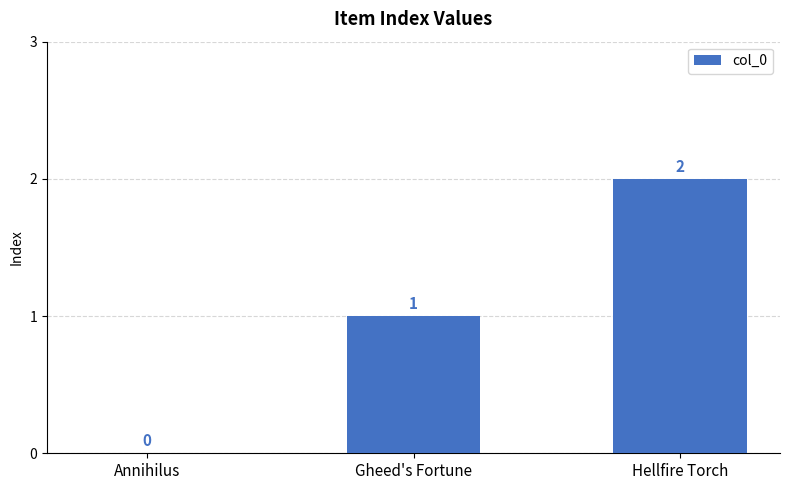

Between Gheed's Fortune and Annihilus, which is larger?

Gheed's Fortune